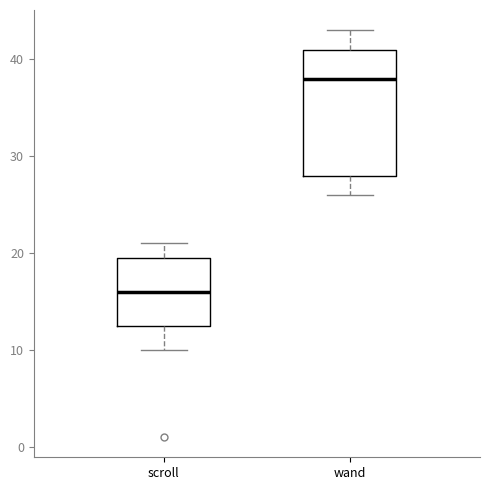

Where is the lower edge of the box for wand on the y-axis? The values are not printed on the chart, so give them approximately, as read against the axis.

28